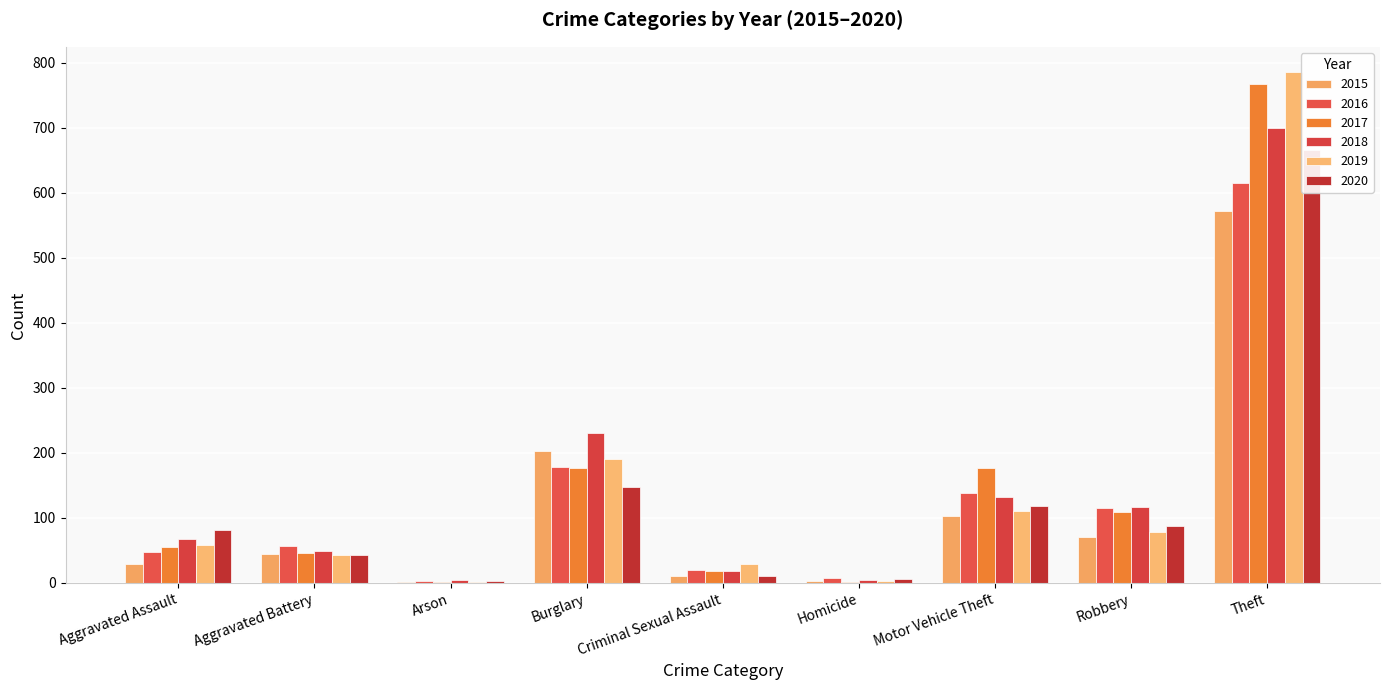

How many data points in 2016 are above 57?

4